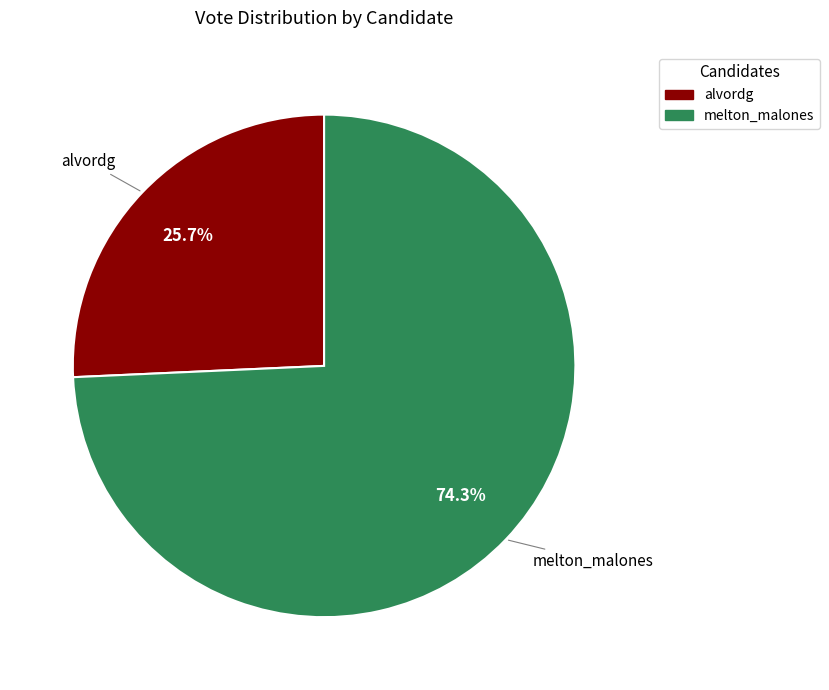

To the nearest percent, what portion does alvordg represent?

26%